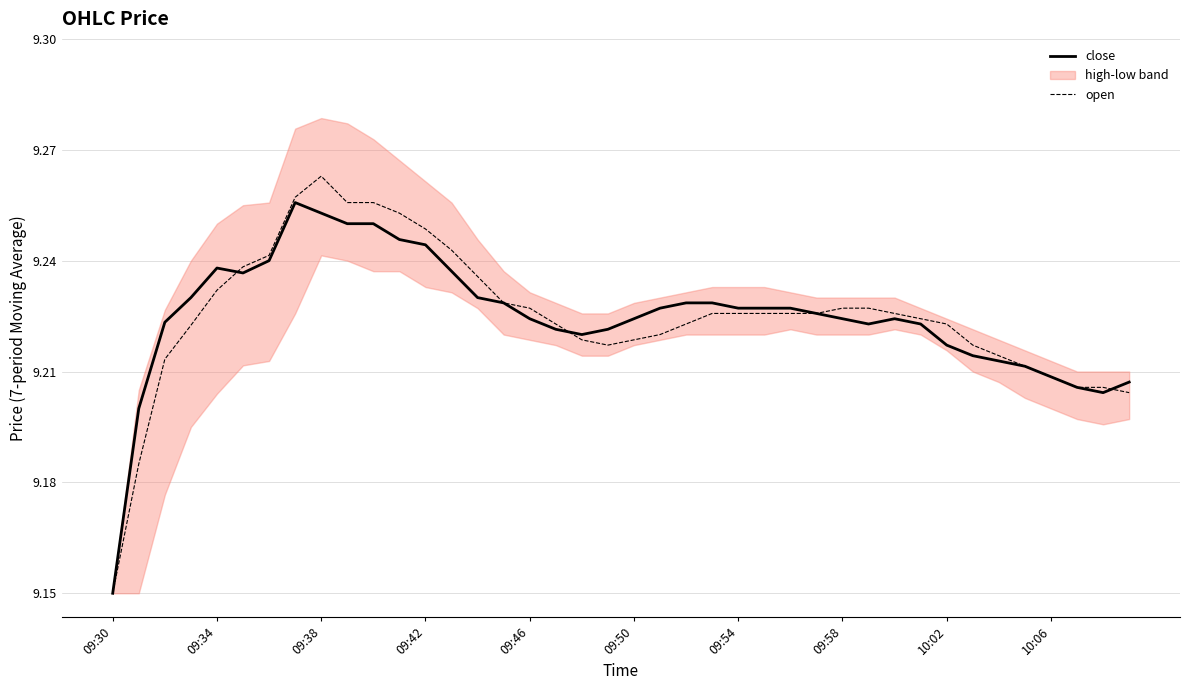

True or false: close has a value of 1.9 at 09:46.

False